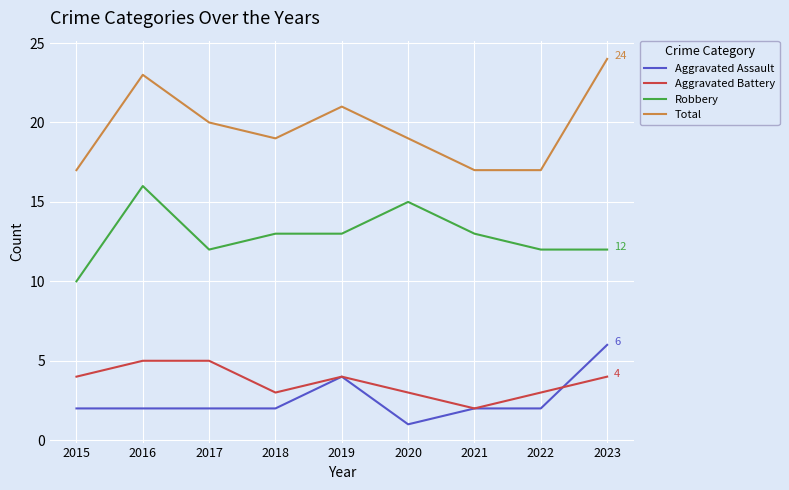

What is the maximum value for Aggravated Assault?

6